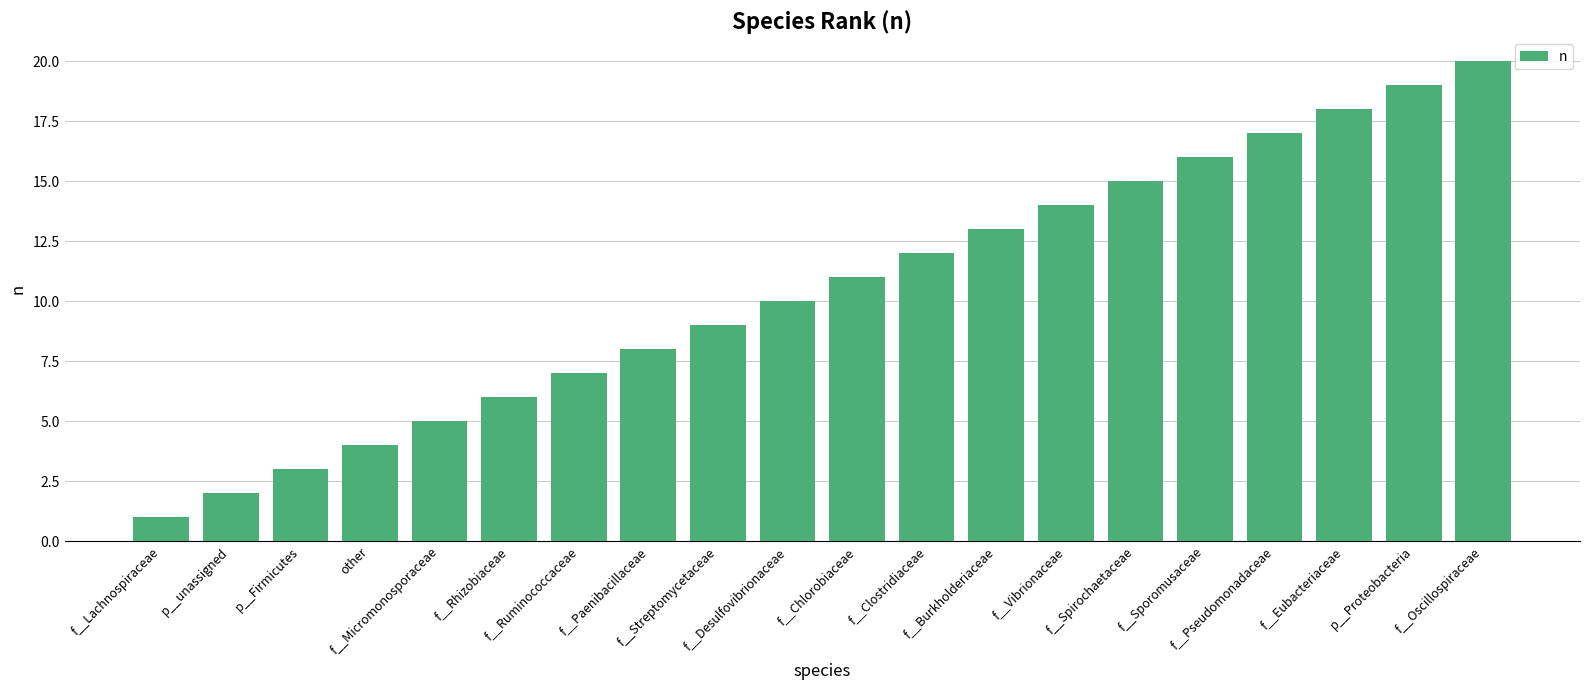

Is it true that the value at f__Spirochaetaceae is 15?

True